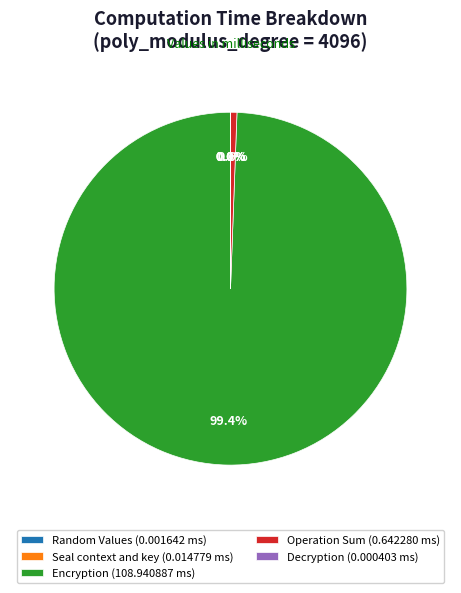

What portion of the pie excludes Encryption (108.940887 ms)?

0.6%